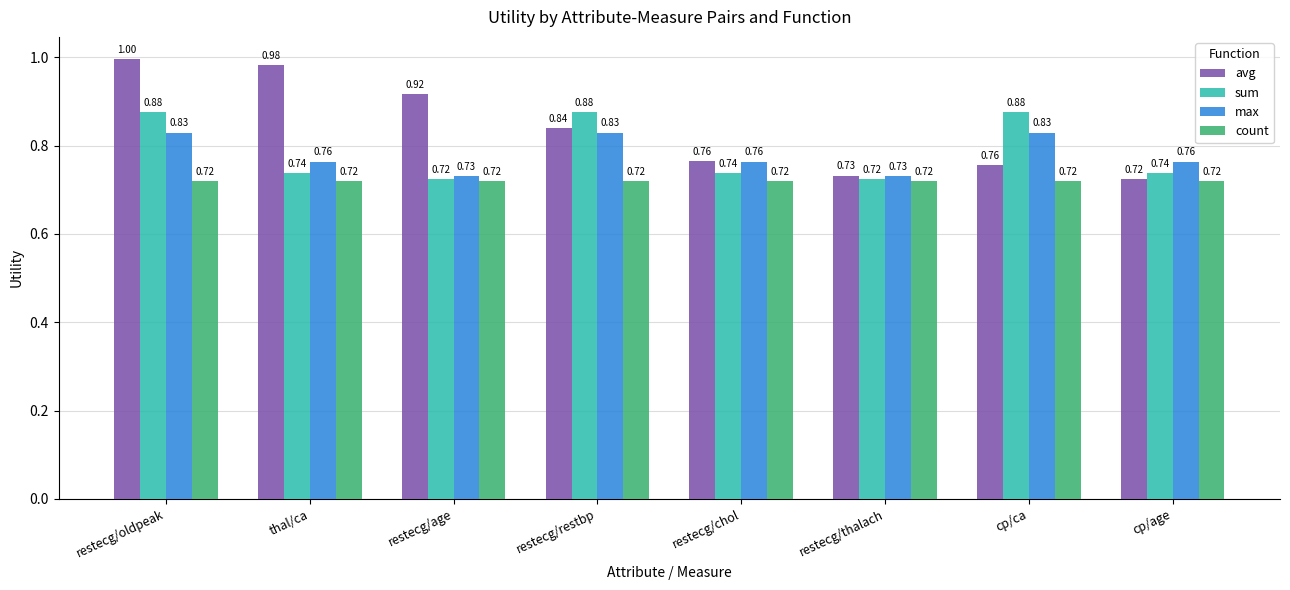

Which series has the largest total across all categories?

avg